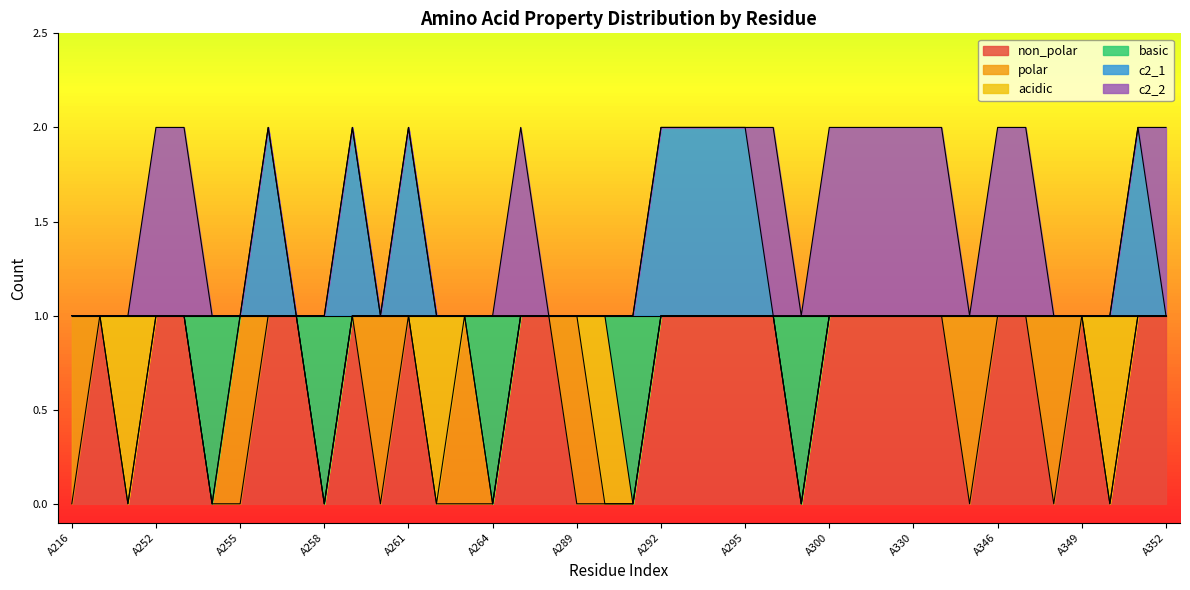

Rank the categories by c2_1 value from lowest to highest.

A216, A248, A251, A252, A253, A254, A255, A257, A258, A260, A262, A263, A264, A273, A288, A289, A290, A291, A296, A299, A300, A303, A304, A330, A344, A345, A346, A347, A348, A349, A350, A352, A256, A259, A261, A292, A293, A294, A295, A351